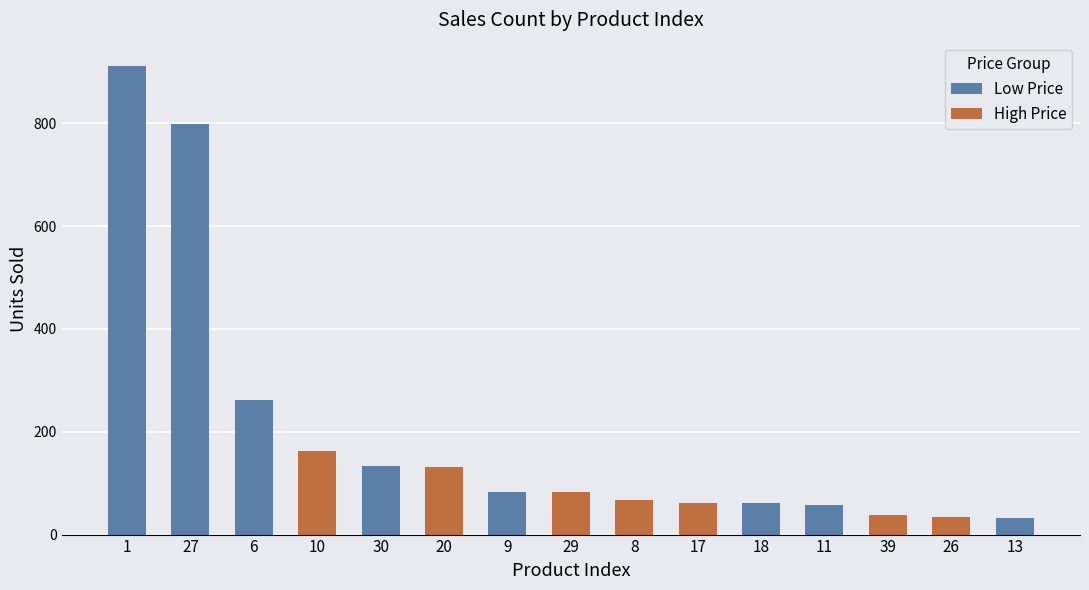

What is the sum of all Low Price values?

2338